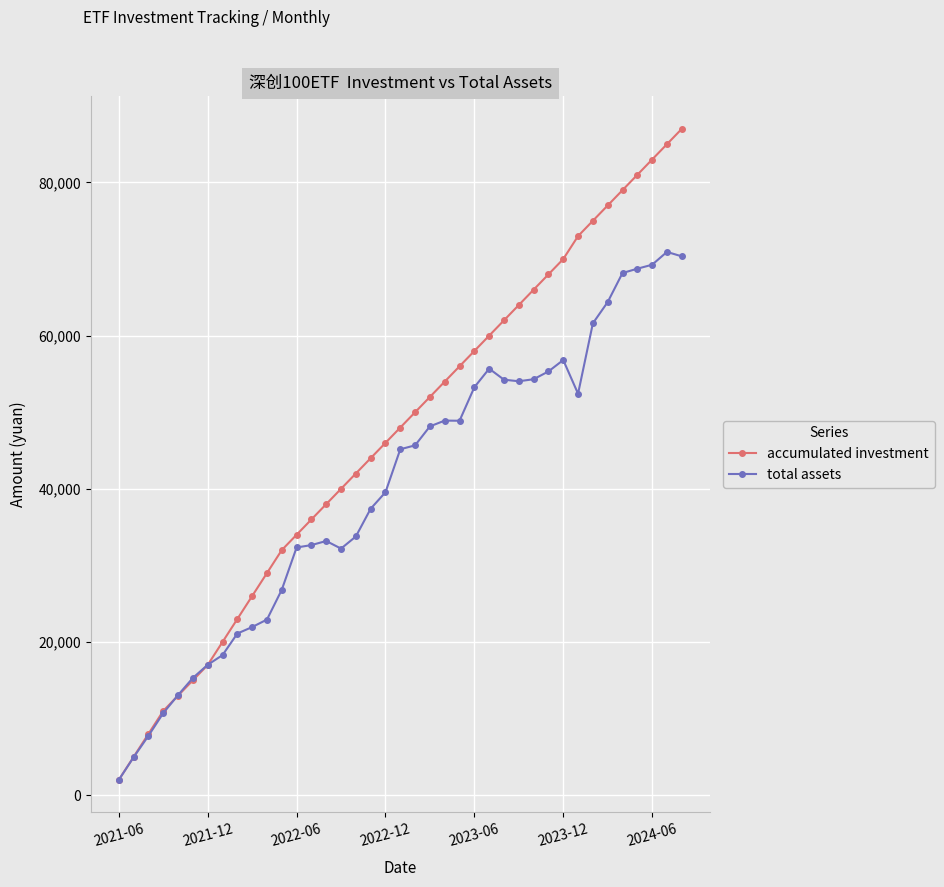

What is the smallest value displayed?

2000.0